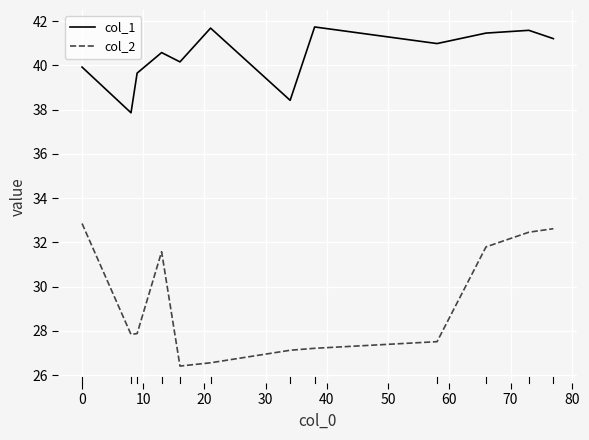

What is the maximum value shown in the chart?

41.7